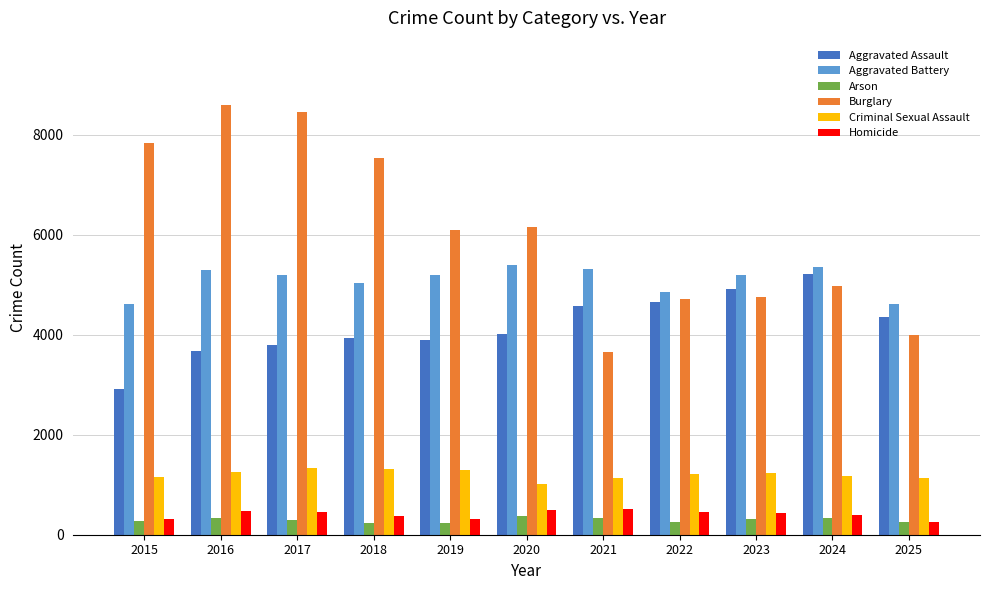

How many bars are there in each group?

6